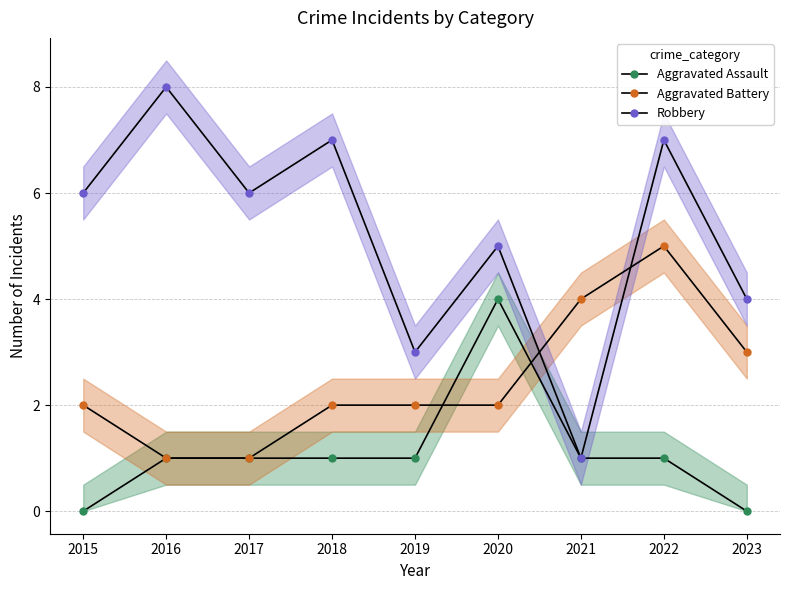

At which category is the sum across all series the highest?

2022